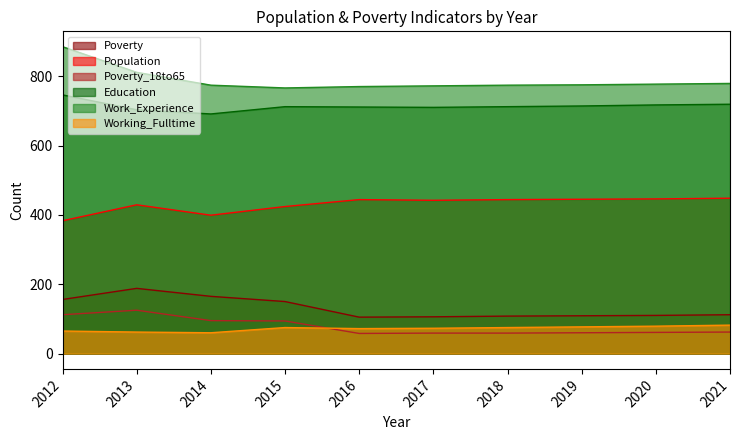

How many categories are shown in the chart?

10